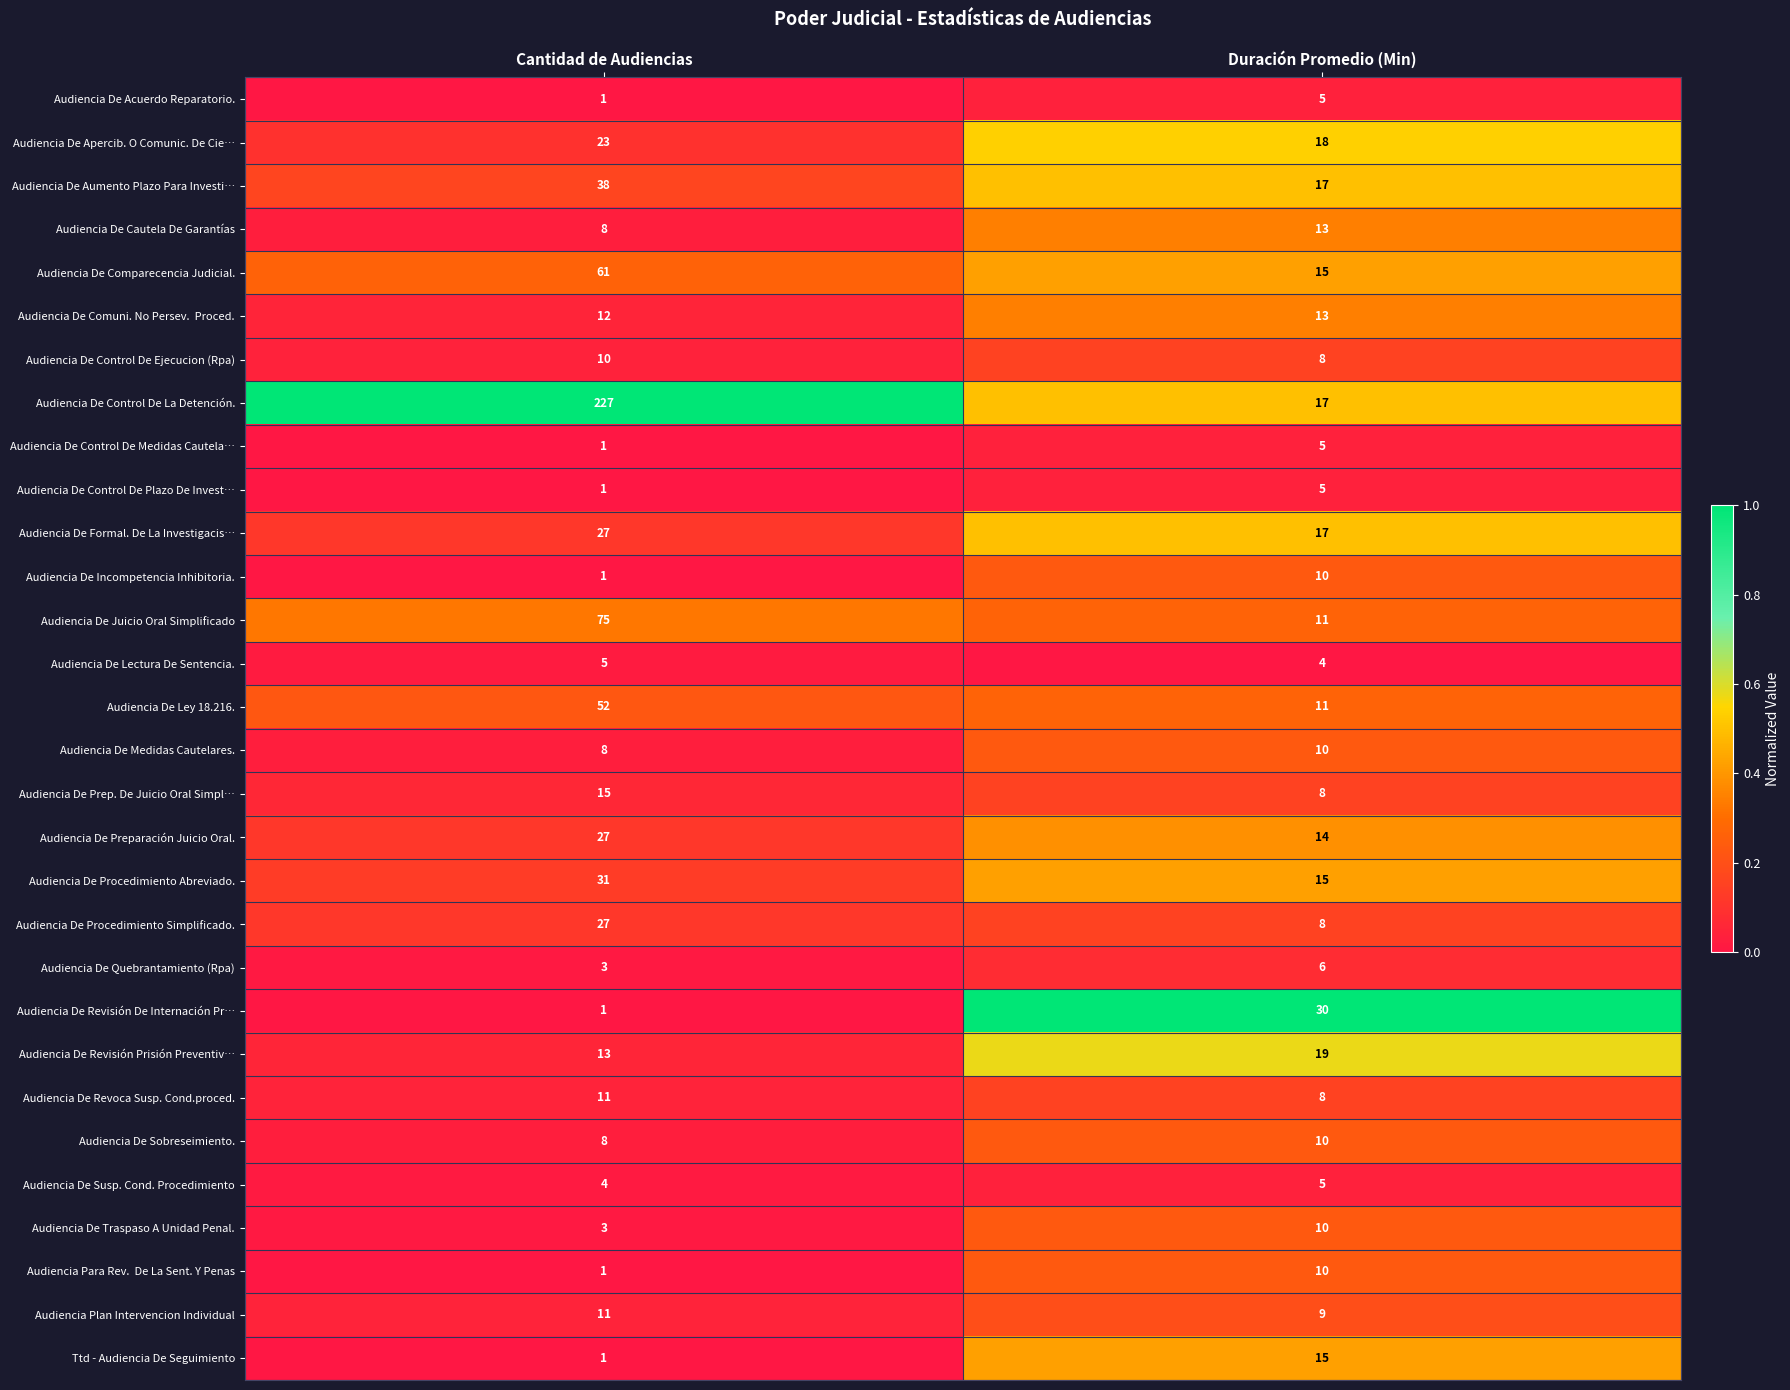

Between Cantidad de Audiencias and Duración Promedio (Min), which series saw the biggest shift?

Audiencia De Control De La Detención.